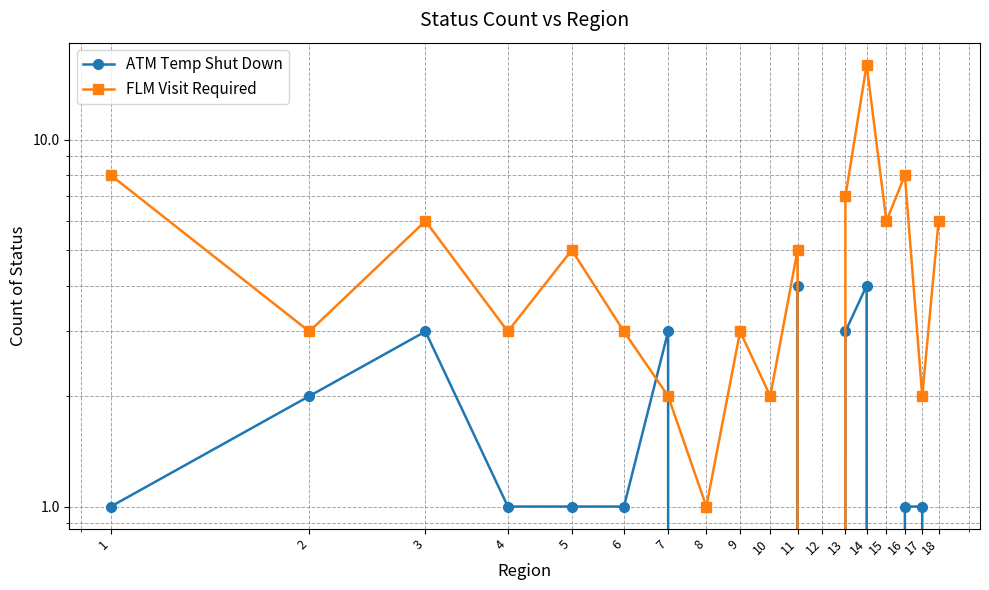

How many times do FLM Visit Required and ATM Temp Shut Down cross each other?

2